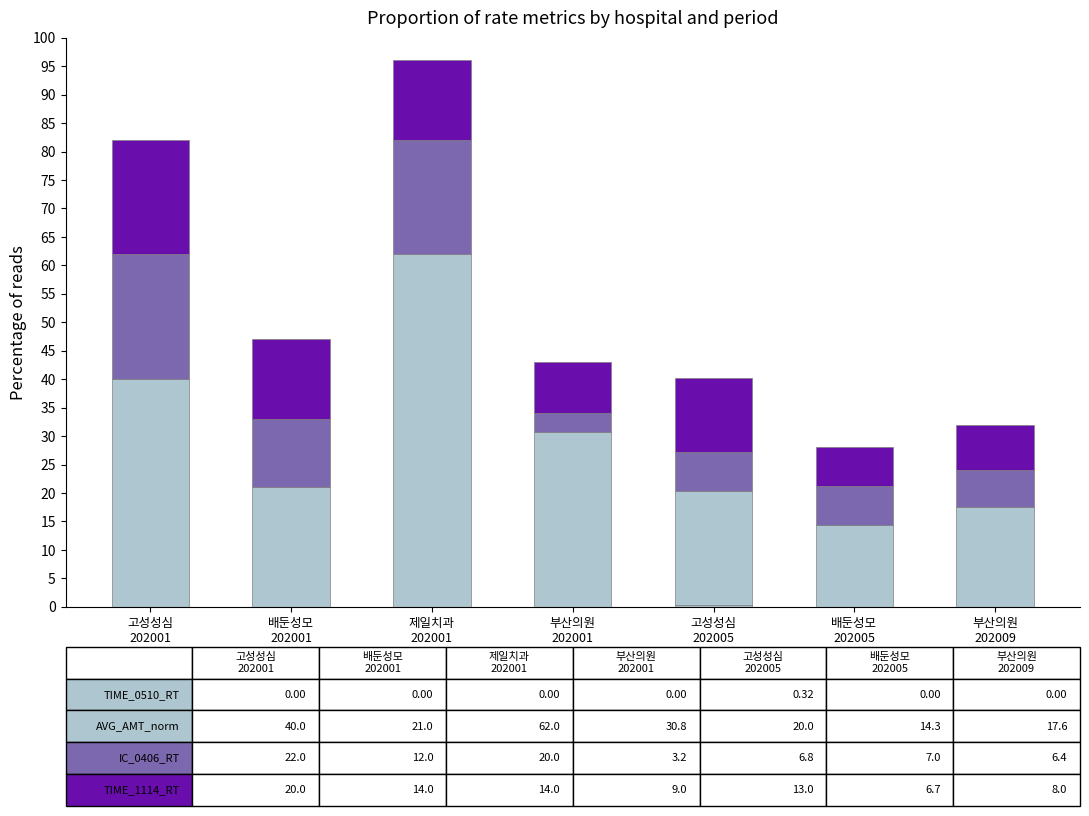

Are the bars grouped side by side (vs. stacked)?

No